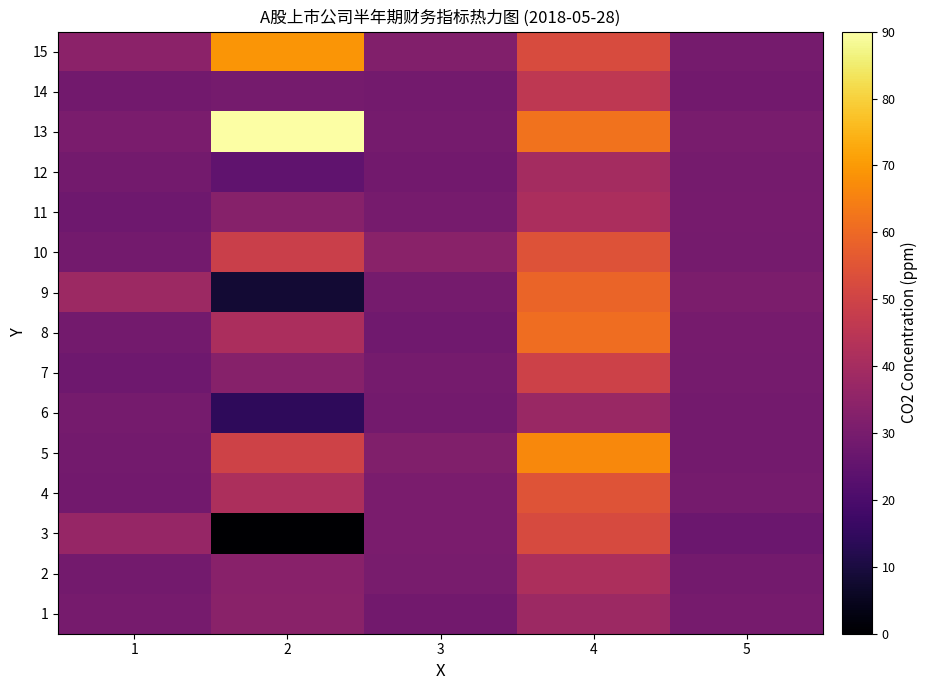

How many series are shown in this chart?

15